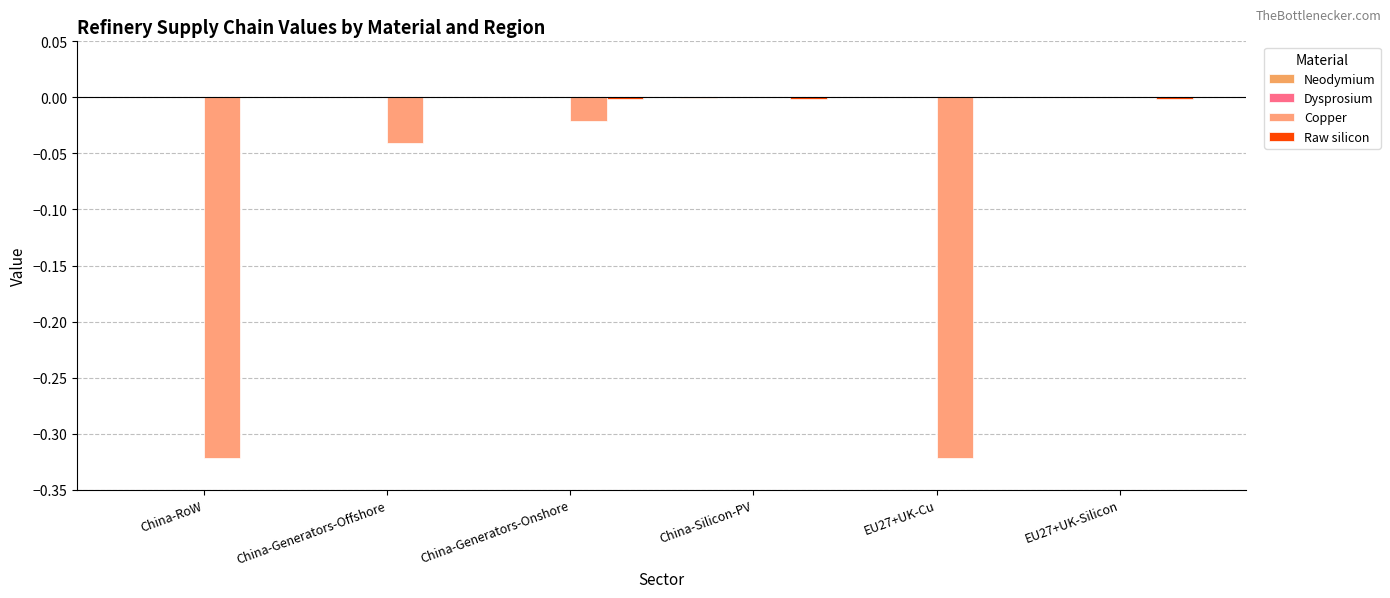

Is the value of Raw silicon at China-Generators-Offshore greater than the value of Neodymium at EU27+UK-Silicon?

No